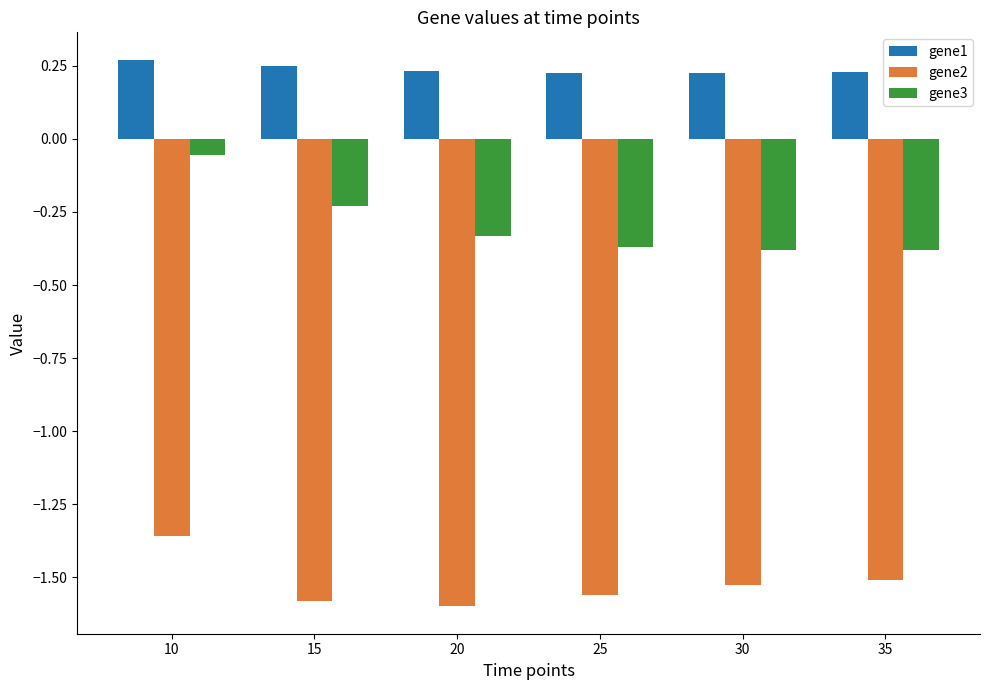

Are the bars horizontal?

No